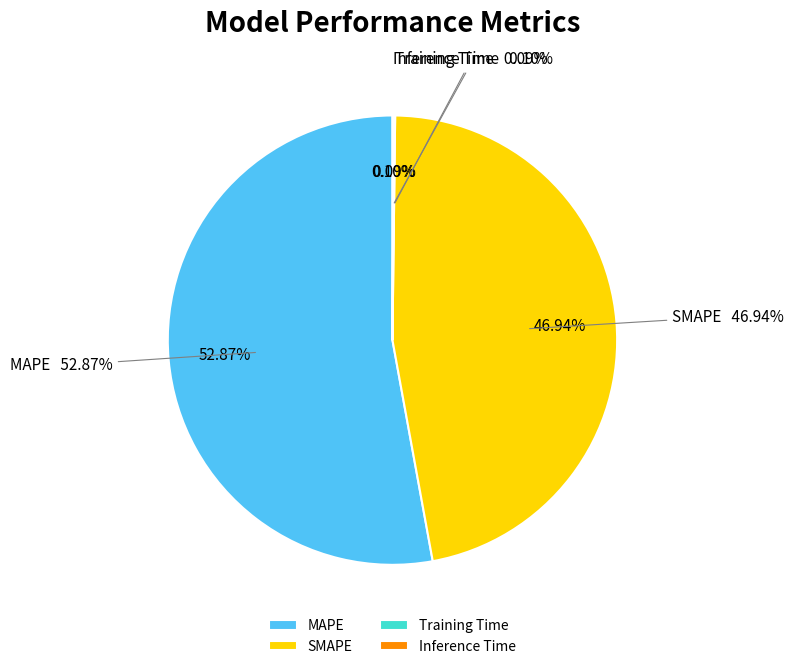

The SMAPE slice represents 47% of the pie. True or false?

True